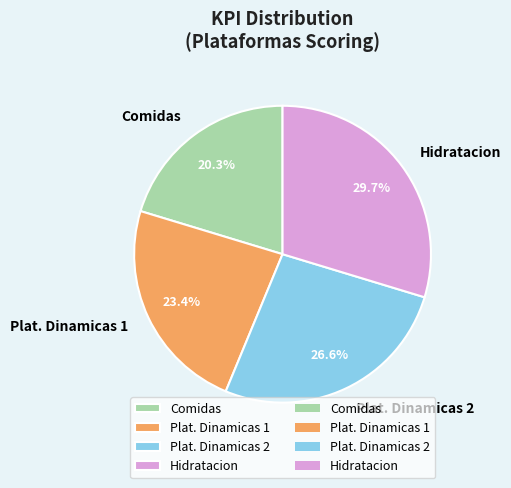

Which category has the smallest portion of the pie?

Comidas